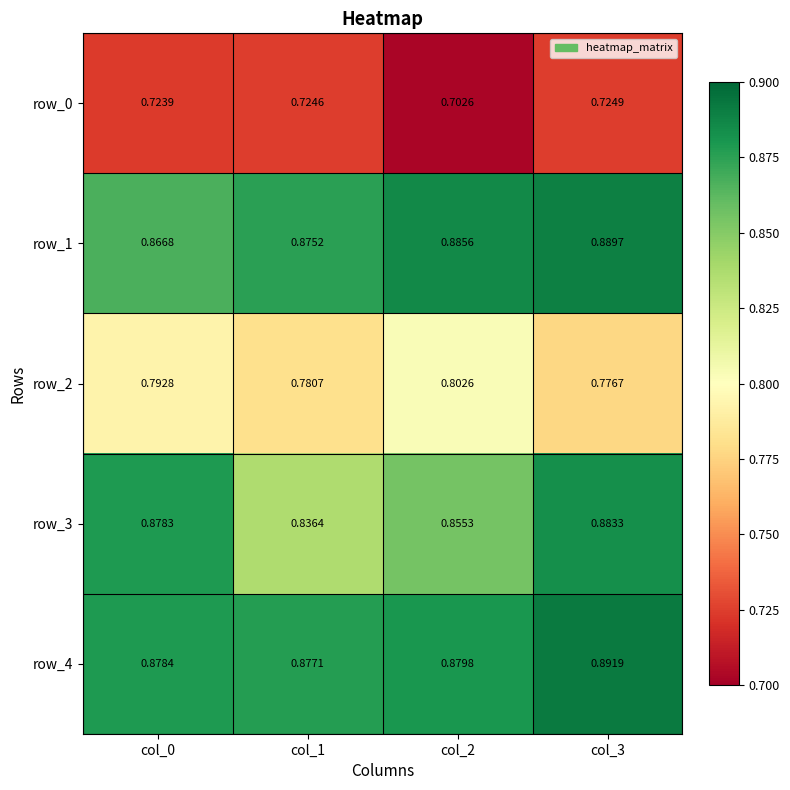

Is the value of row_1 at col_0 greater than the value of row_0 at col_3?

Yes